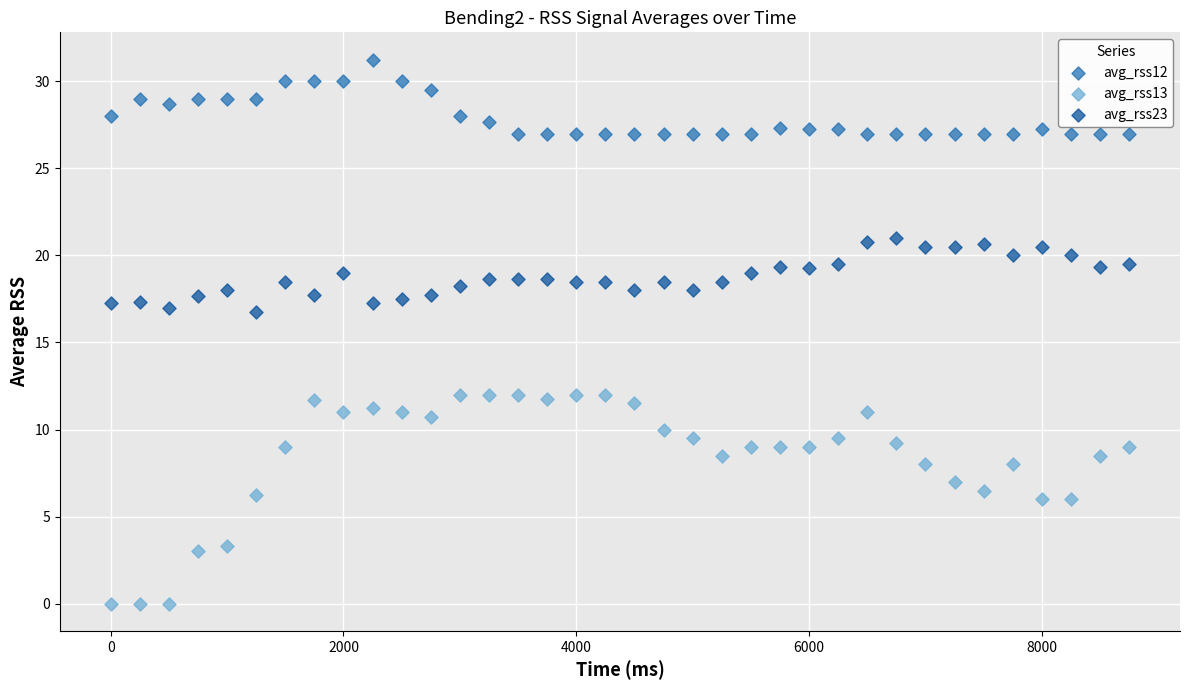

Which series contains the highest Y value?

avg_rss12